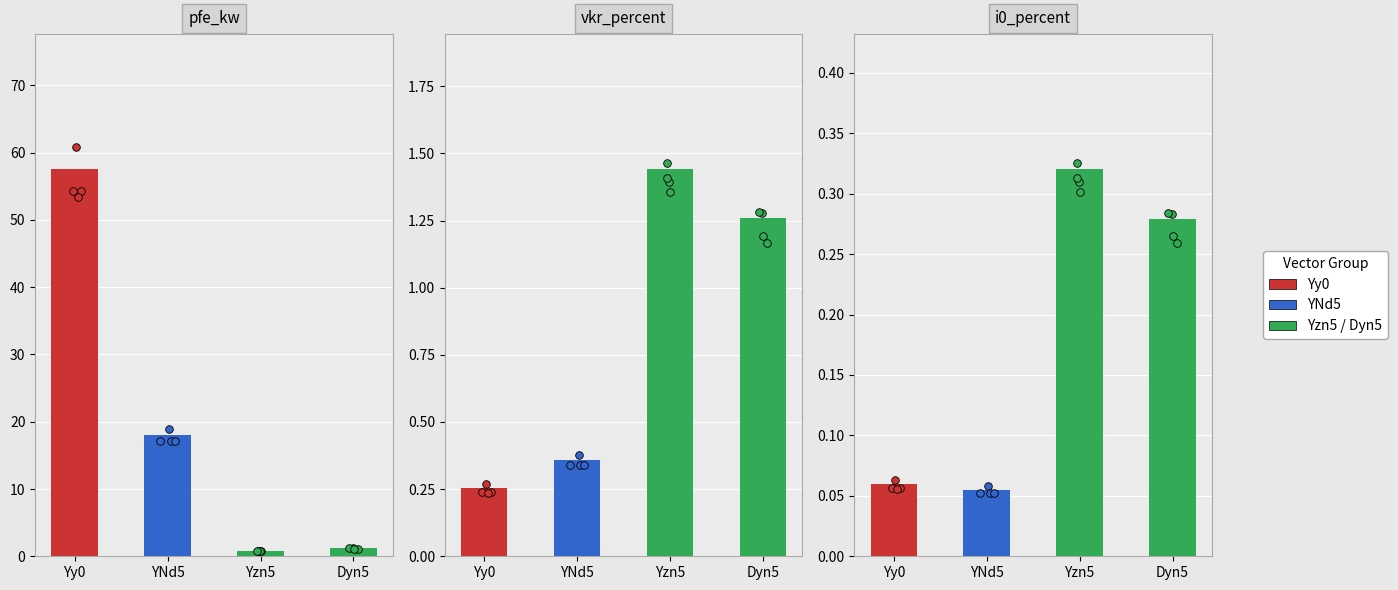

Is the value of i0_percent at Yzn5 greater than the value of vkr_percent at YNd5?

No